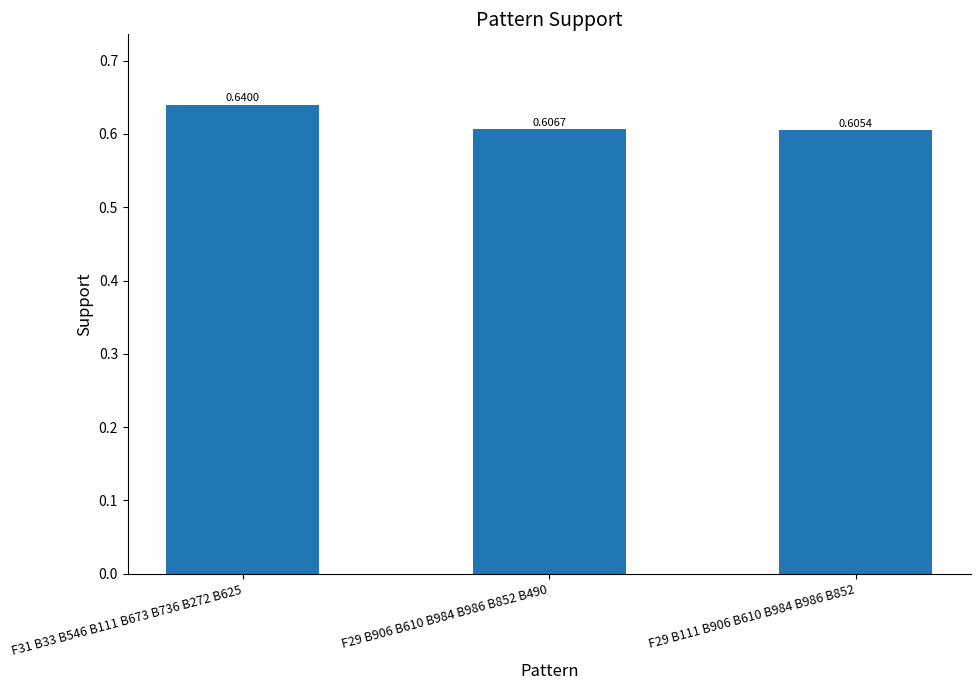

Which label corresponds to the largest value in the chart?

F31 B33 B546 B111 B673 B736 B272 B625